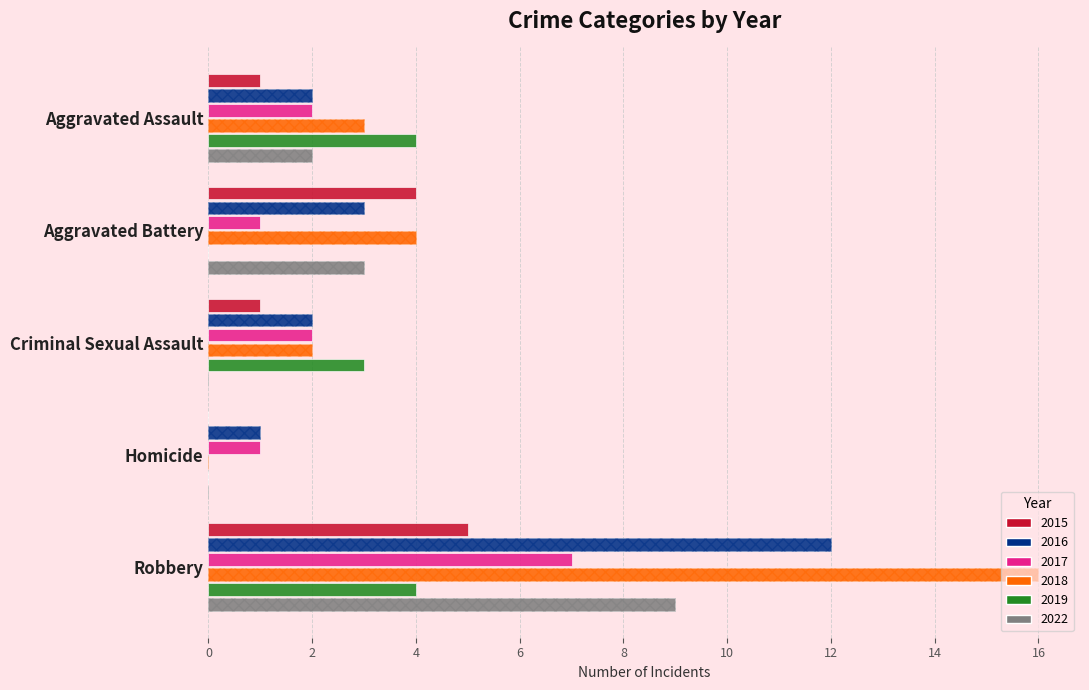

Reading right to left, what are all the values shown in this chart?

2015: 5	0	1	4	1
2016: 12	1	2	3	2
2017: 7	1	2	1	2
2018: 16	0	2	4	3
2019: 4	0	3	0	4
2022: 9	0	0	3	2